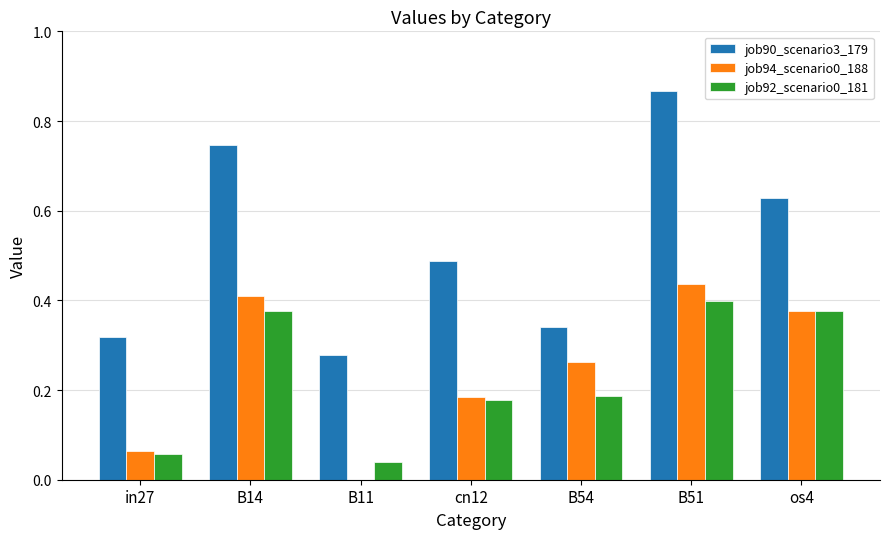

What is the sum of all job92_scenario0_181 values?

1.6